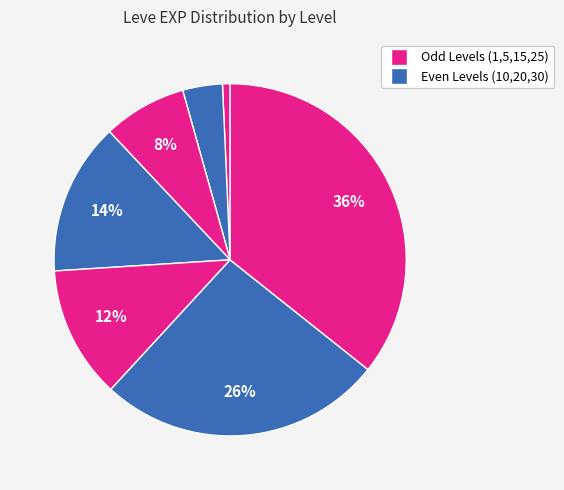

Is there any slice that represents more than half of the pie?

No